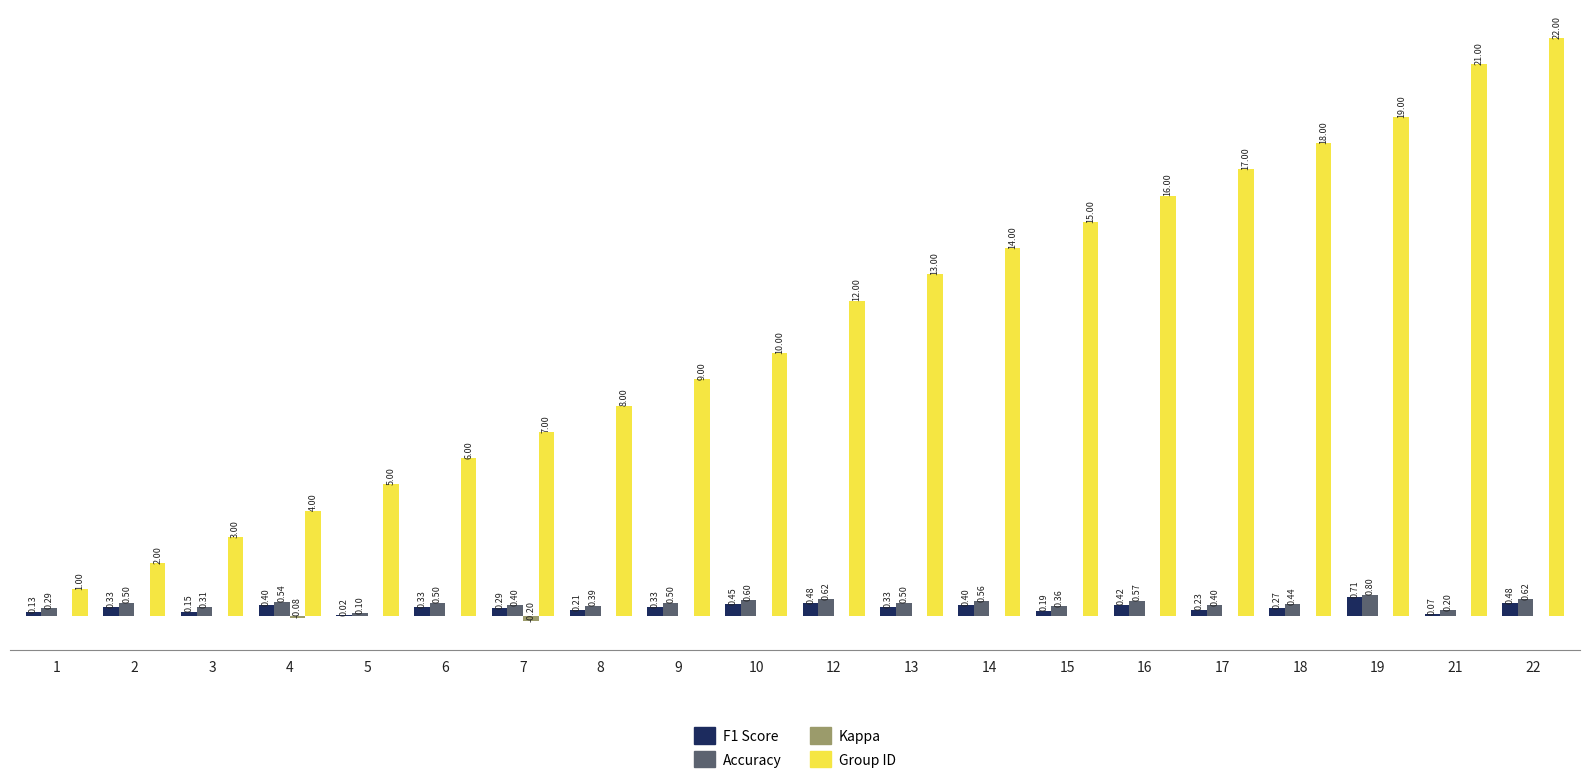

Does the chart contain stacked bars?

No